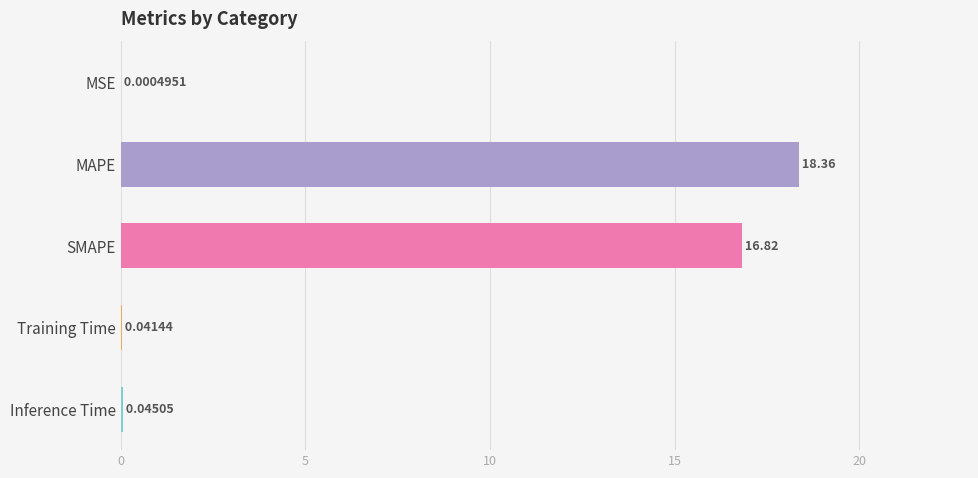

Are the bars grouped side by side (vs. stacked)?

No